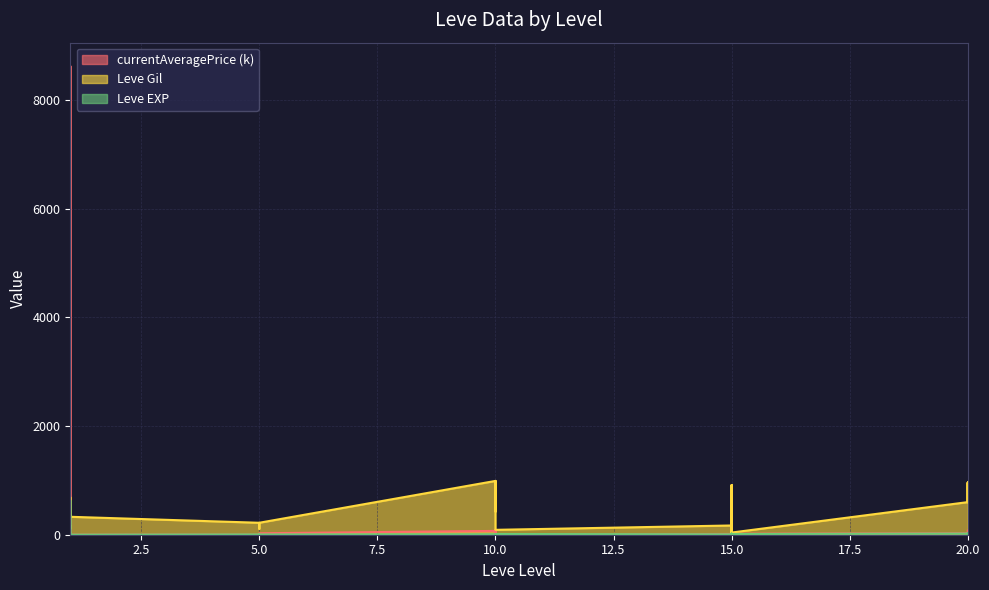

The value of currentAveragePrice at 15 is 0.1. True or false?

False